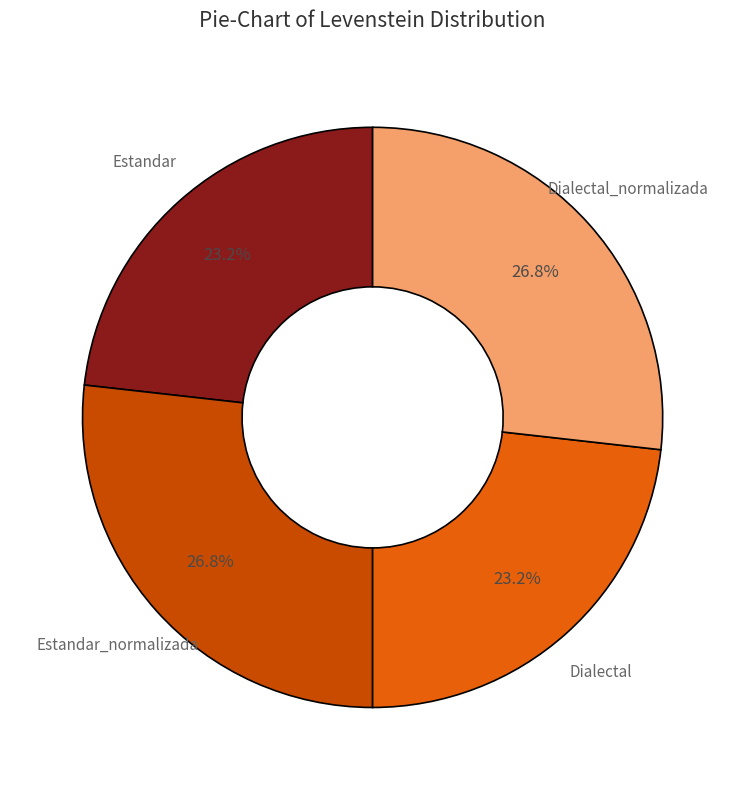

Approximately how many times larger is the value at Dialectal compared to Estandar?

1.0